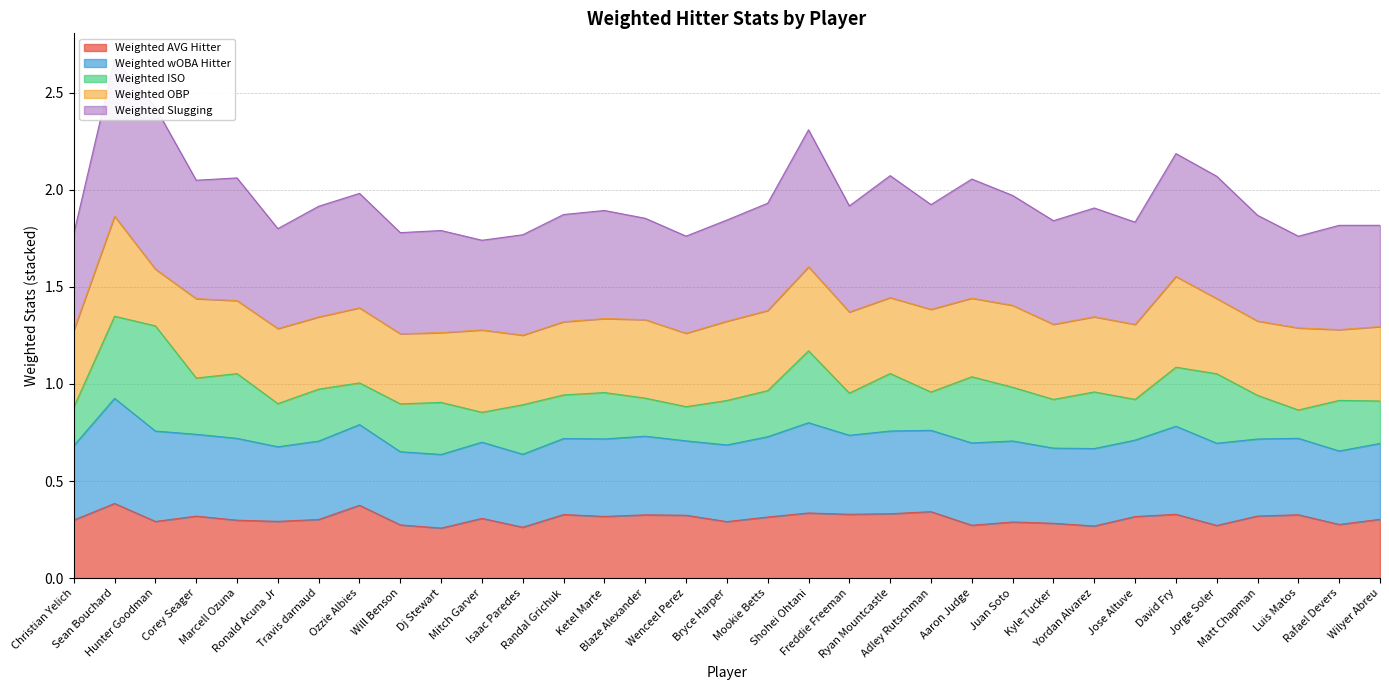

What value does the Weighted wOBA Hitter series have at Mookie Betts?

1.4